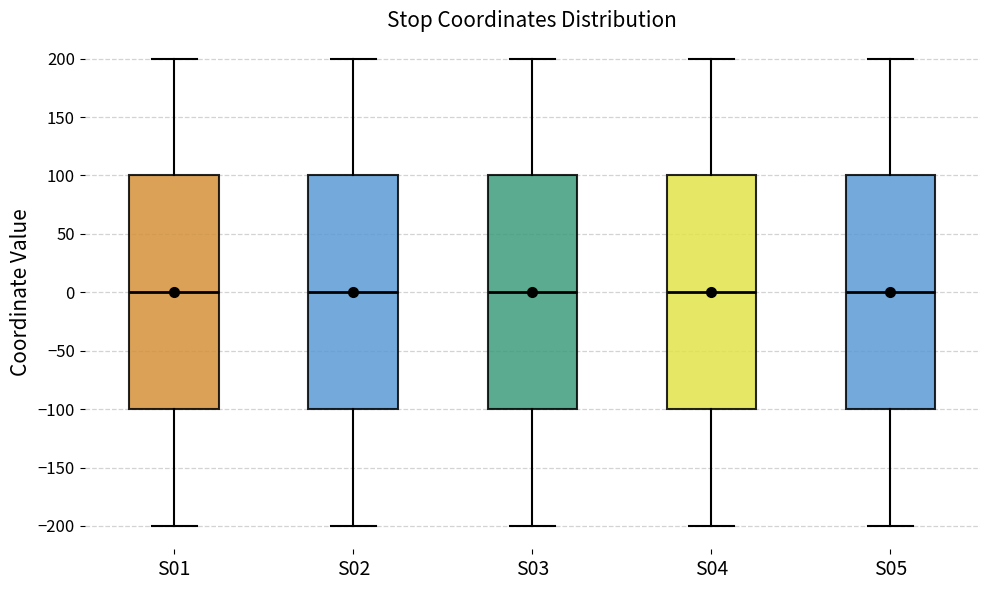

Where does the median line of the box for S04 sit on the y-axis? The values are not printed on the chart, so give them approximately, as read against the axis.

0